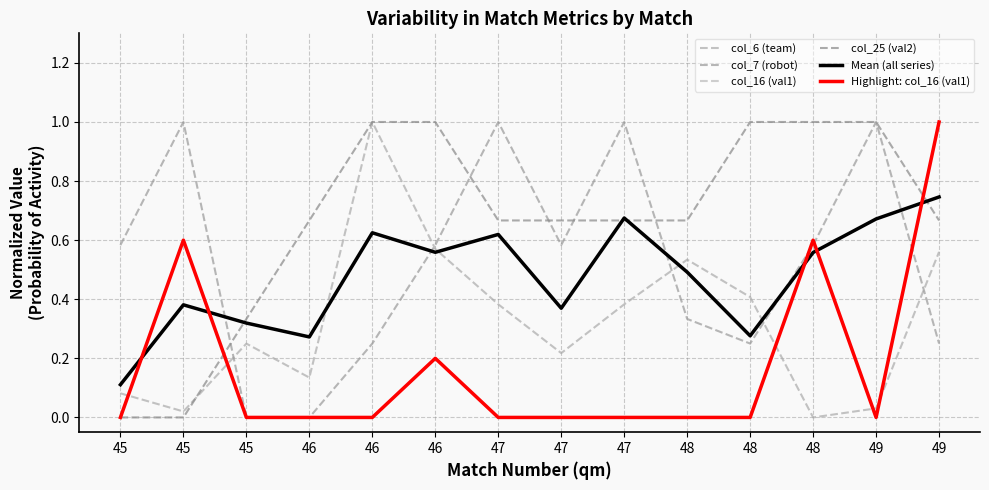

At which label does col_16 (val1) reach its minimum?

45